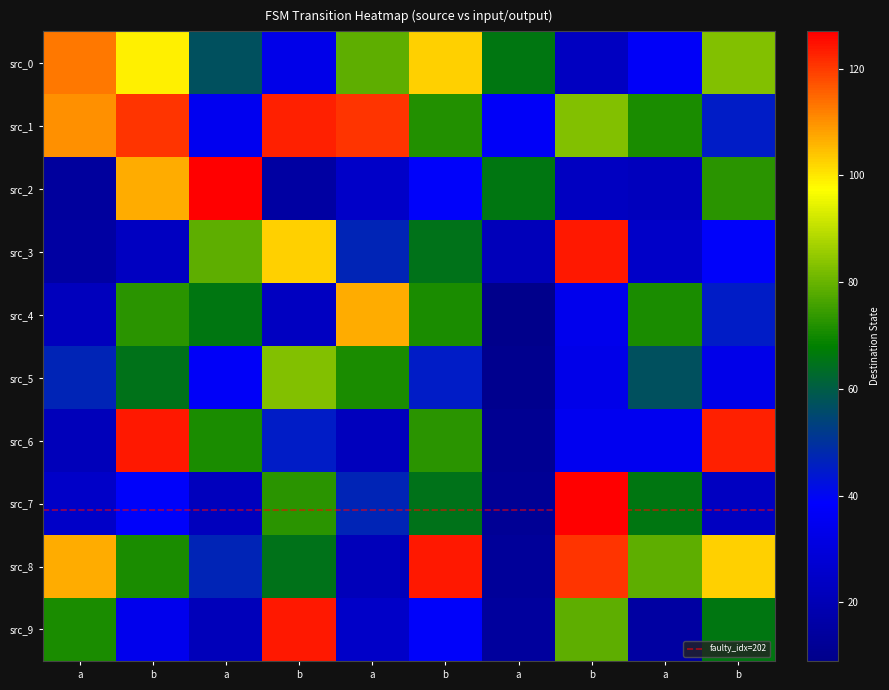

Between b and b, which series saw the biggest shift?

1